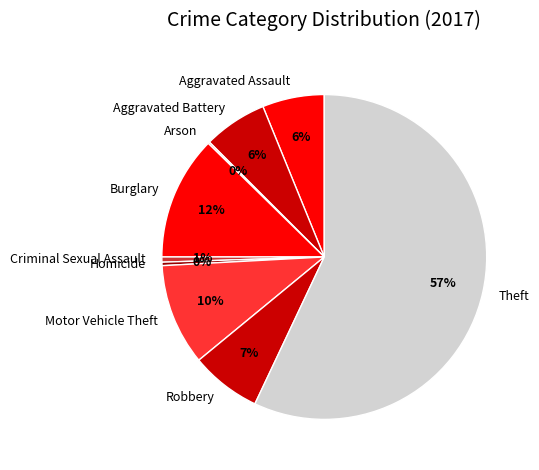

Does Theft account for over 50% of the chart?

Yes